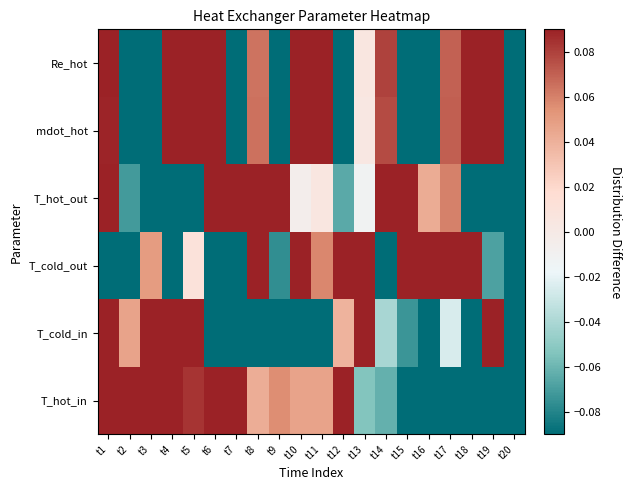

Which has a higher value, t8 or t19?

t8